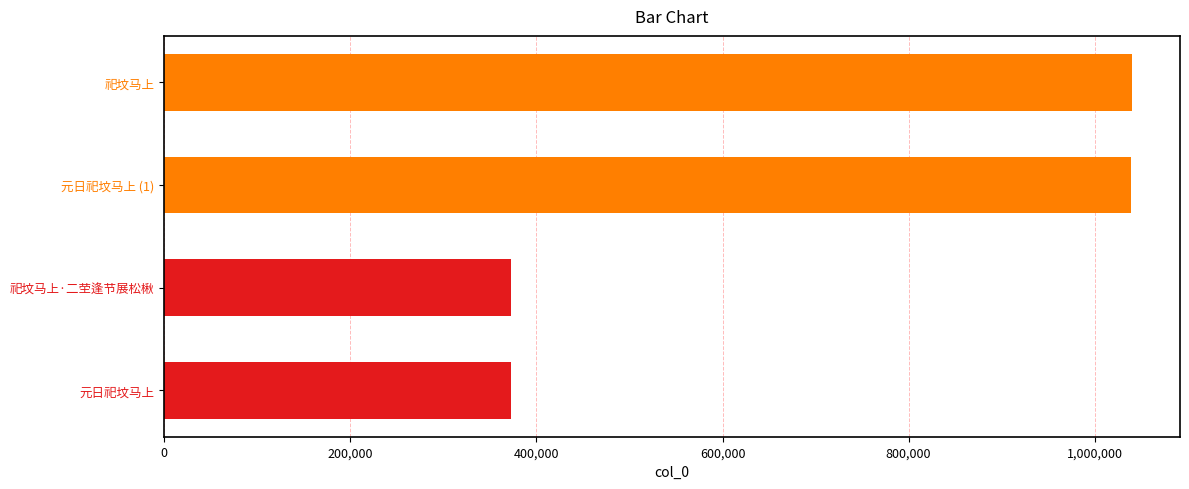

What is the difference between the second highest and minimum values?

666922